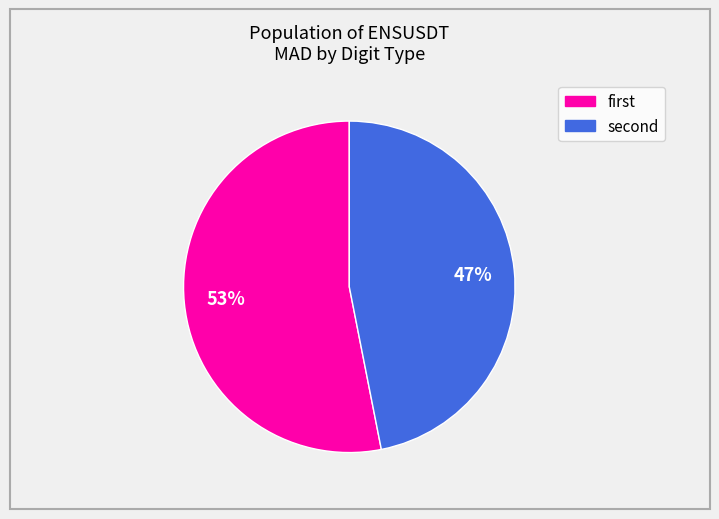

Which category has the biggest portion of the pie?

first